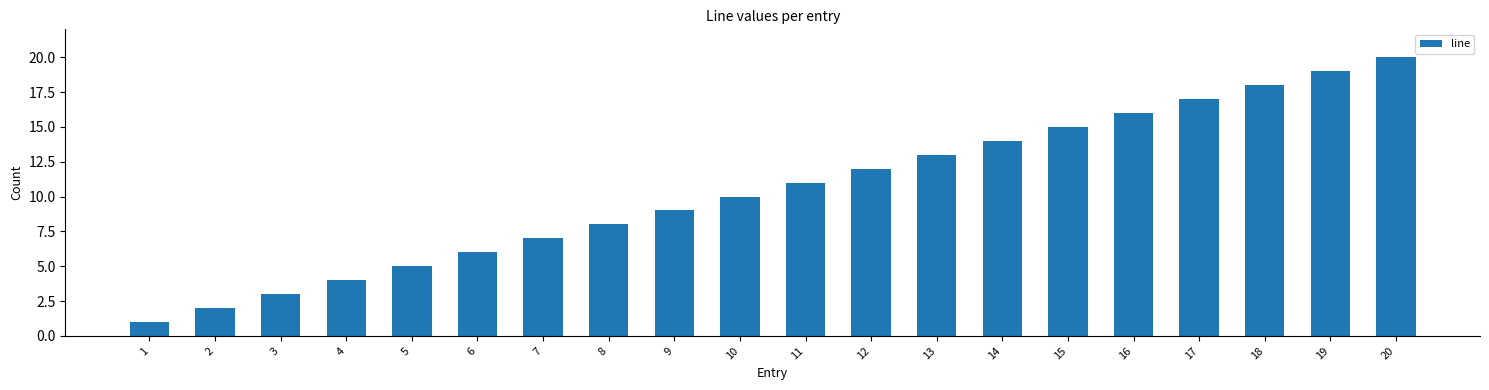

Reading right to left, transcribe all the data shown in this chart.

20=20	19=19	18=18	17=17	16=16	15=15	14=14	13=13	12=12	11=11	10=10	9=9	8=8	7=7	6=6	5=5	4=4	3=3	2=2	1=1